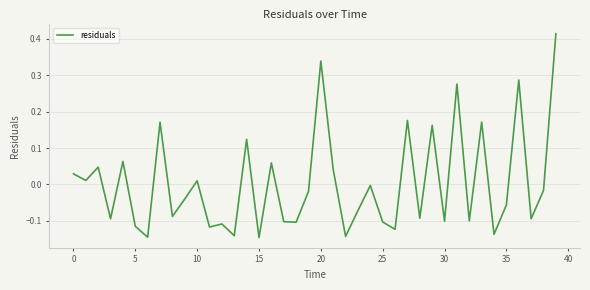

Is this an area chart (filled region under the line)?

No